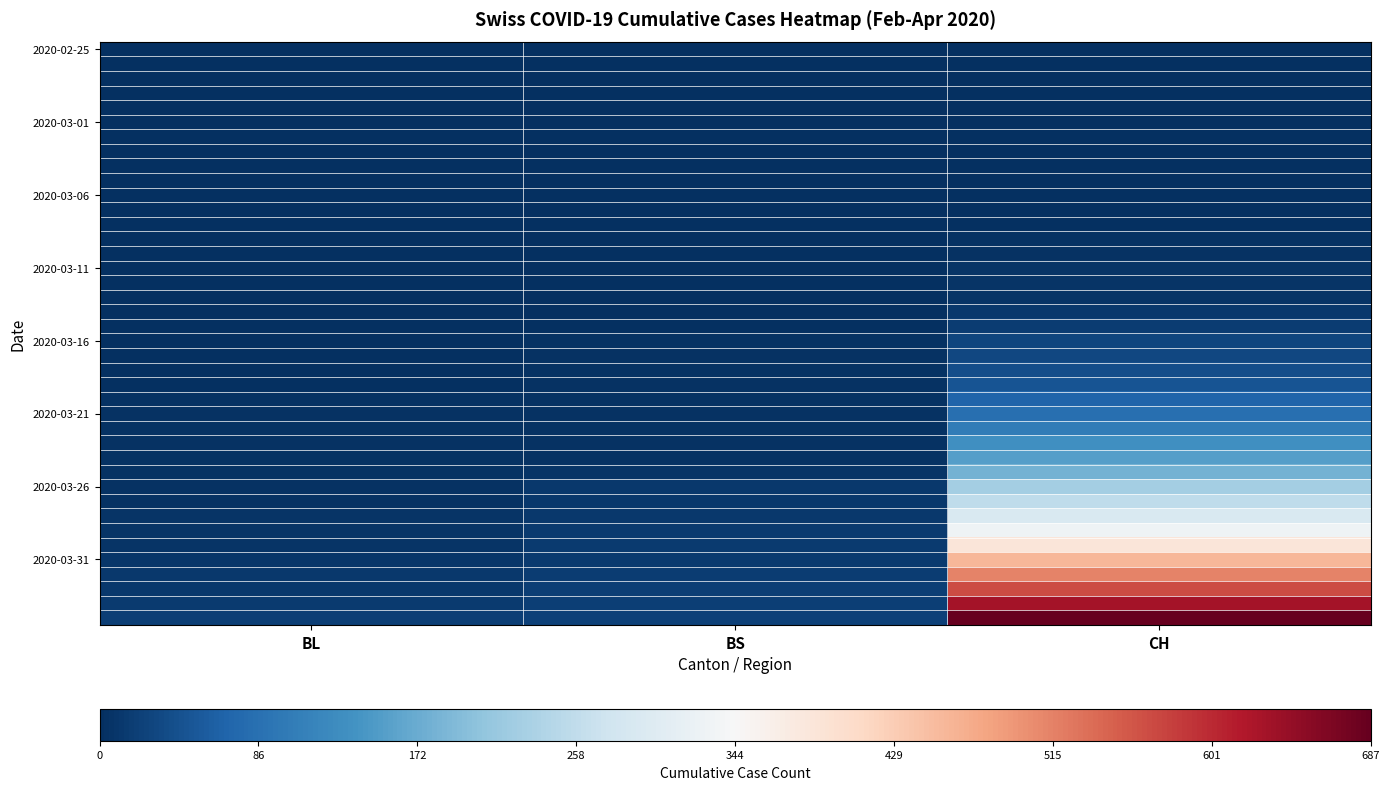

At how many categories does at least one series exceed 192?

1